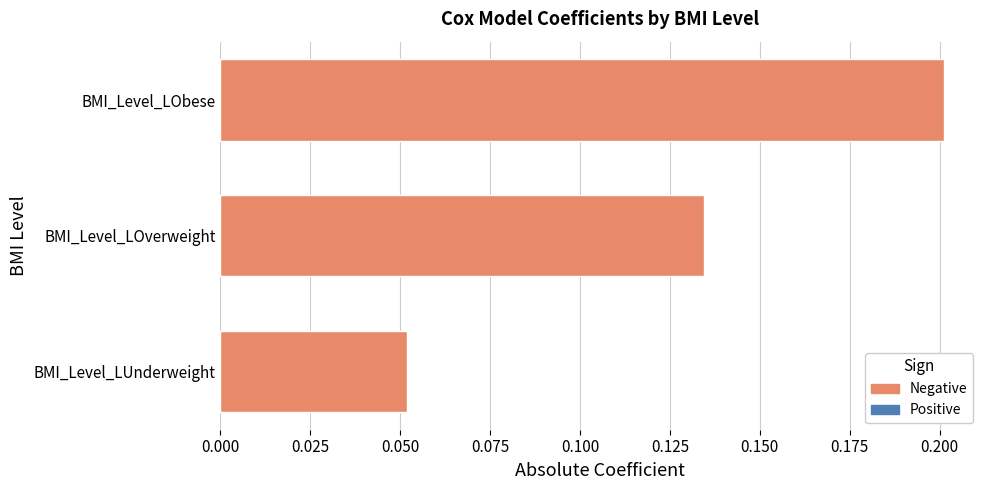

Count the values in the range 0 to 1.

3